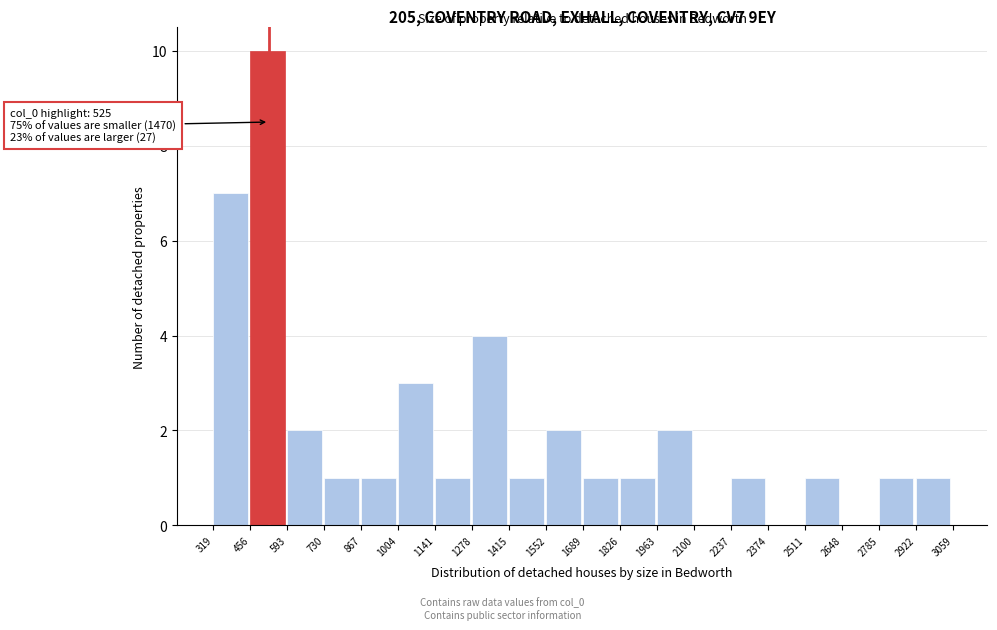

Over which range of the x-axis is the bar tallest?

456 to 593